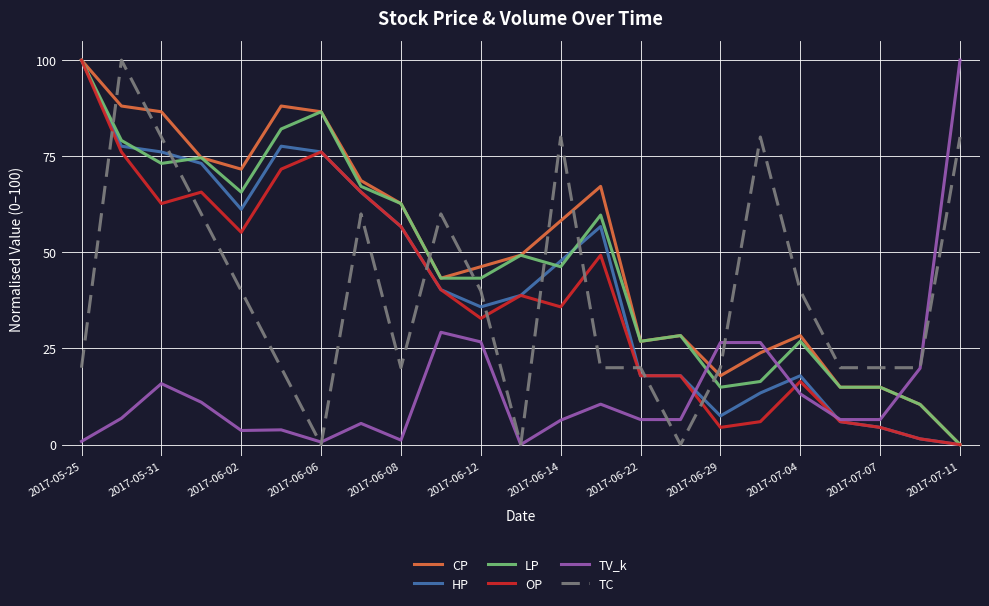

Which series ends up on top after the final intersection of LP and TC?

TC